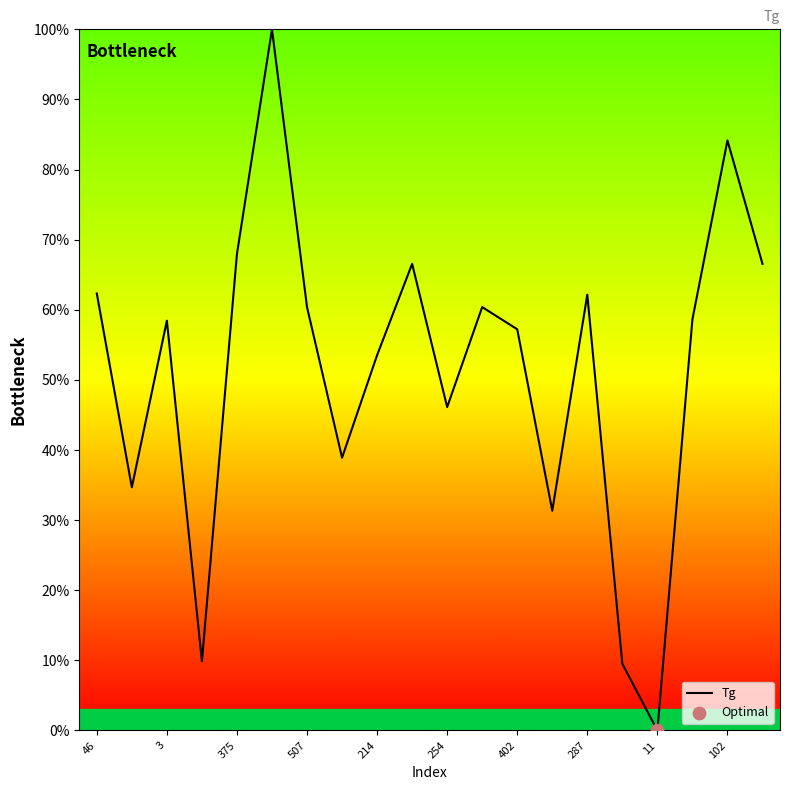

What is the difference between the maximum and minimum values?

100.0